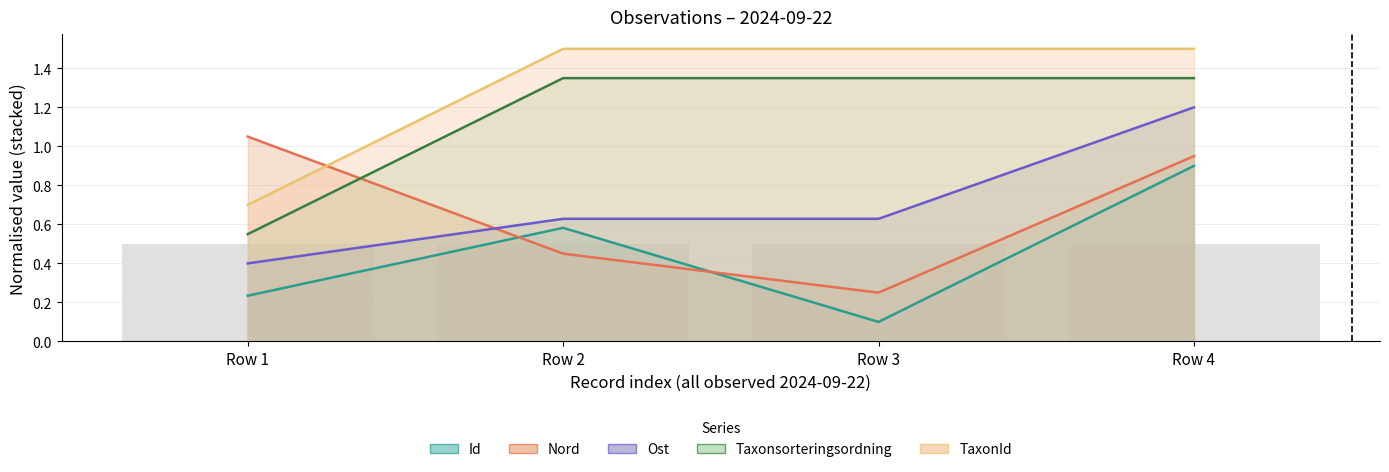

At which category does the chart reach its minimum across all series?

Row 3